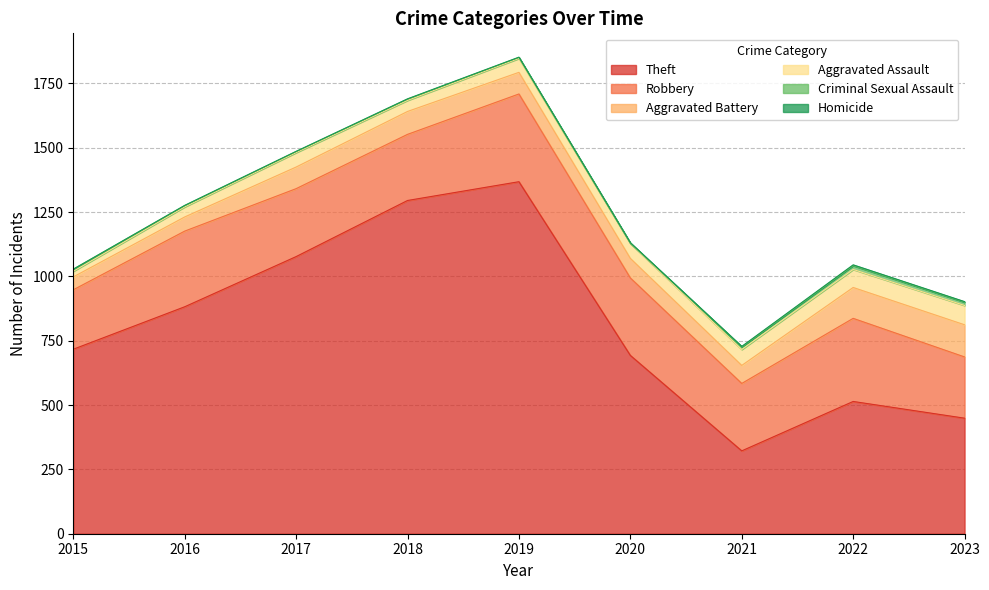

Does the chart have visible grid lines?

Yes